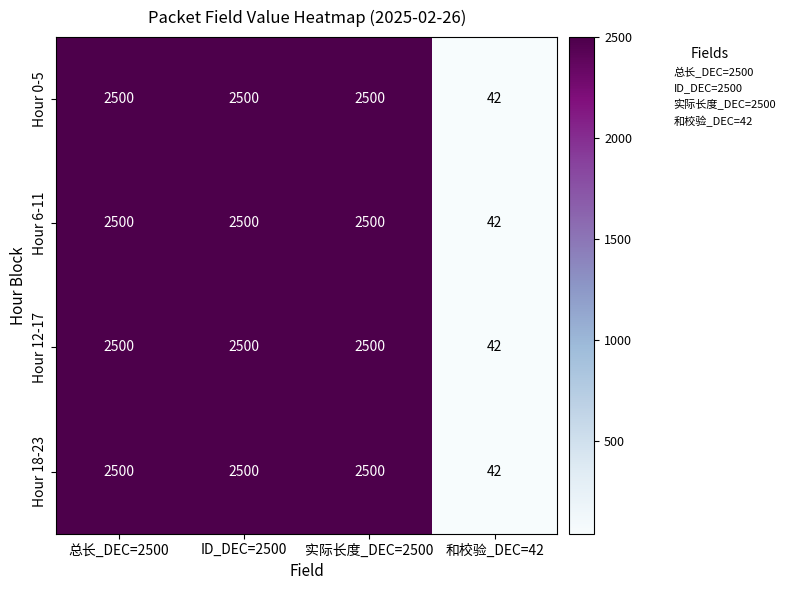

What value does the Hour 12-17 series have at 和校验_DEC=42, to the nearest 50?

50